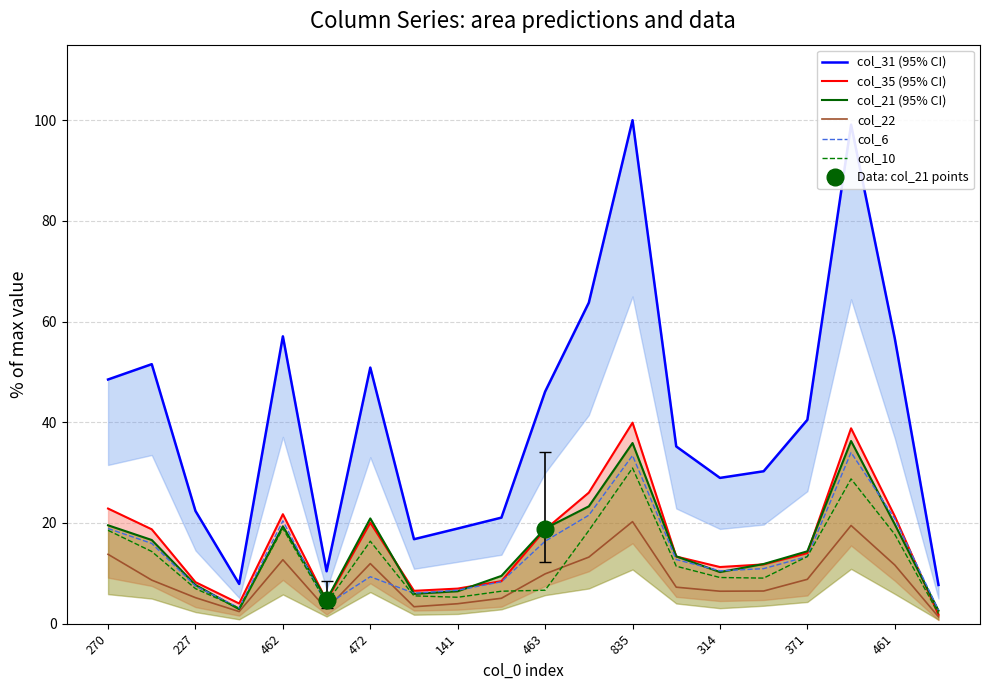

How many lines are shown in the chart?

6